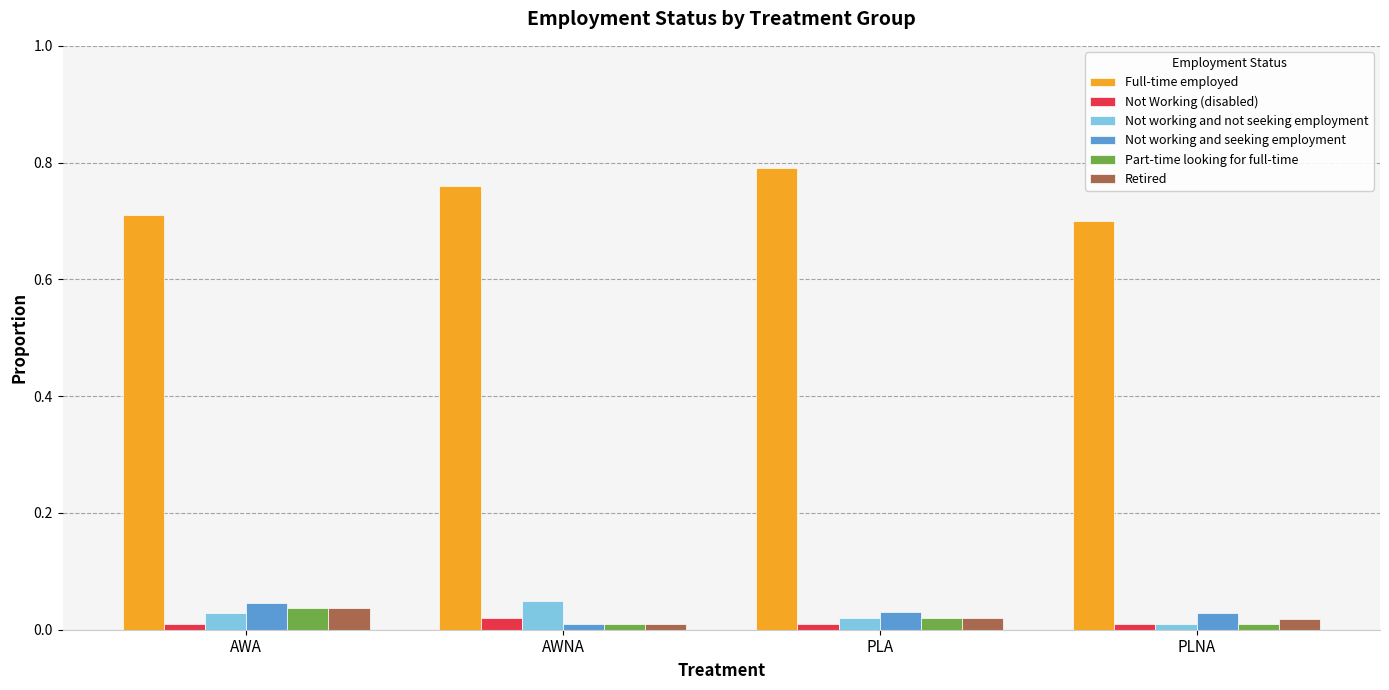

At how many categories does at least one series exceed 0?

4